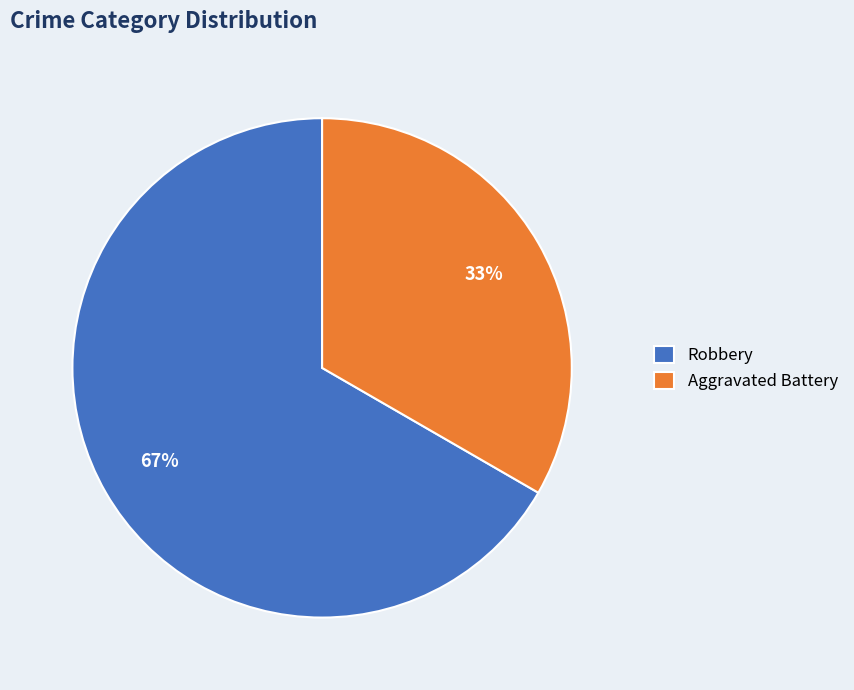

To the nearest percent, what is the average slice percentage?

50%